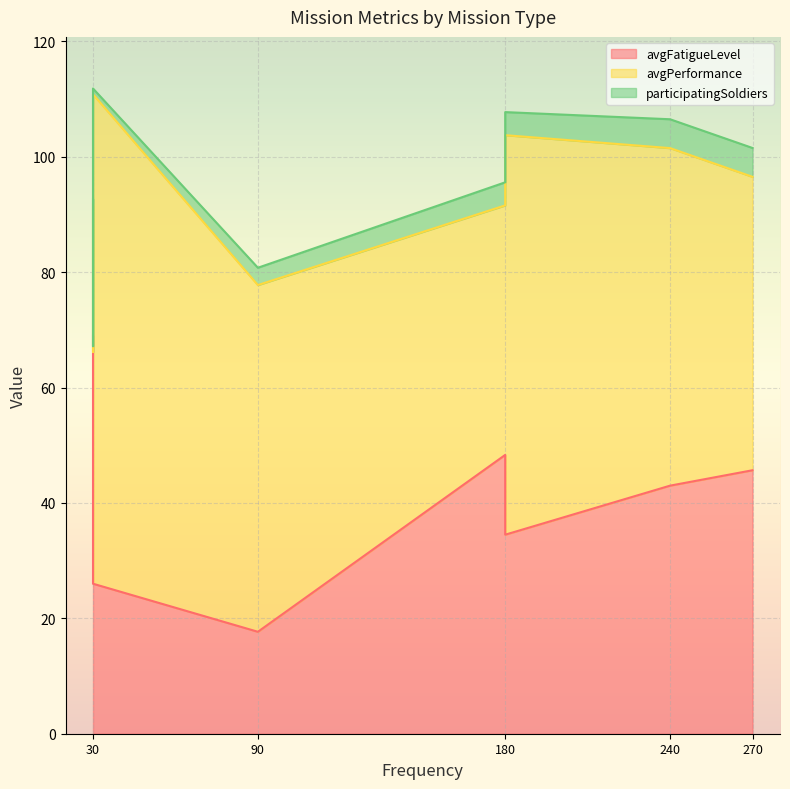

How many interior local valleys does the participatingSoldiers series have?

1